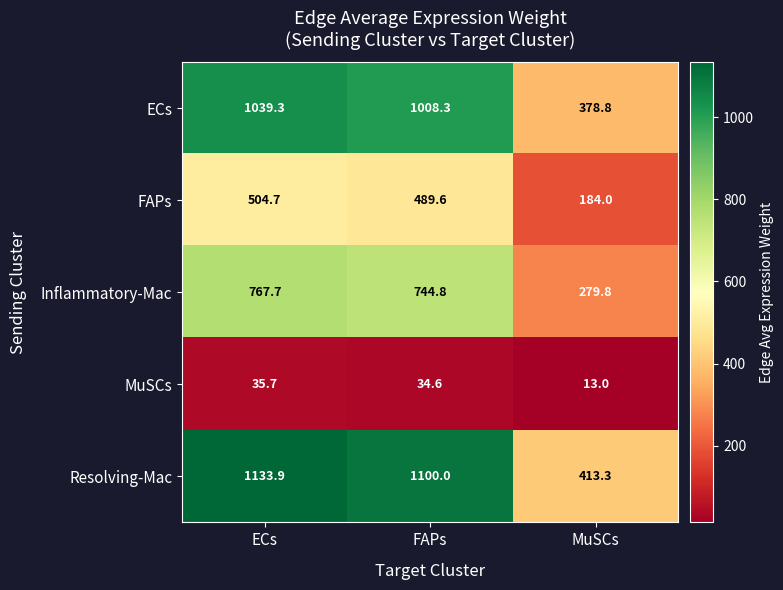

Which series changed the most between FAPs and MuSCs?

Resolving-Mac